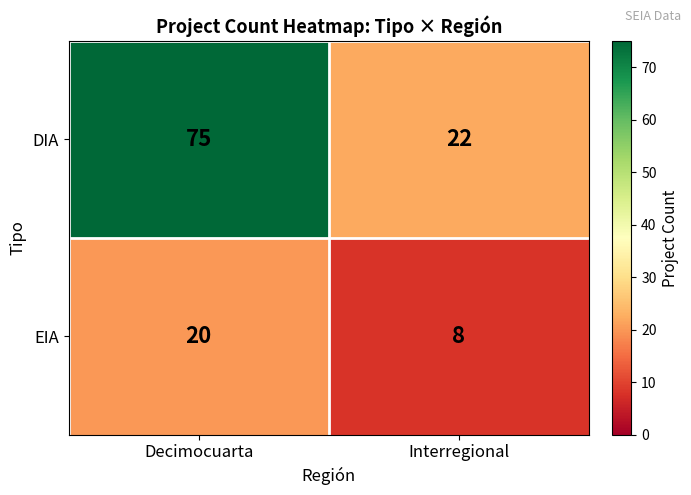

List the labels in order of EIA value, smallest first.

Interregional, Decimocuarta